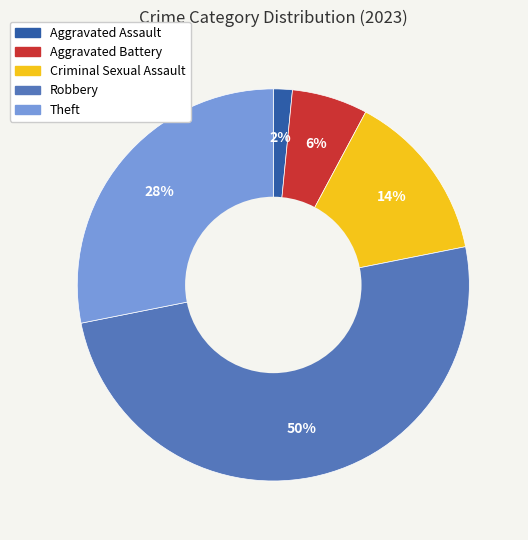

To the nearest percent, what is the difference between the Criminal Sexual Assault and Aggravated Battery slice percentages?

8%